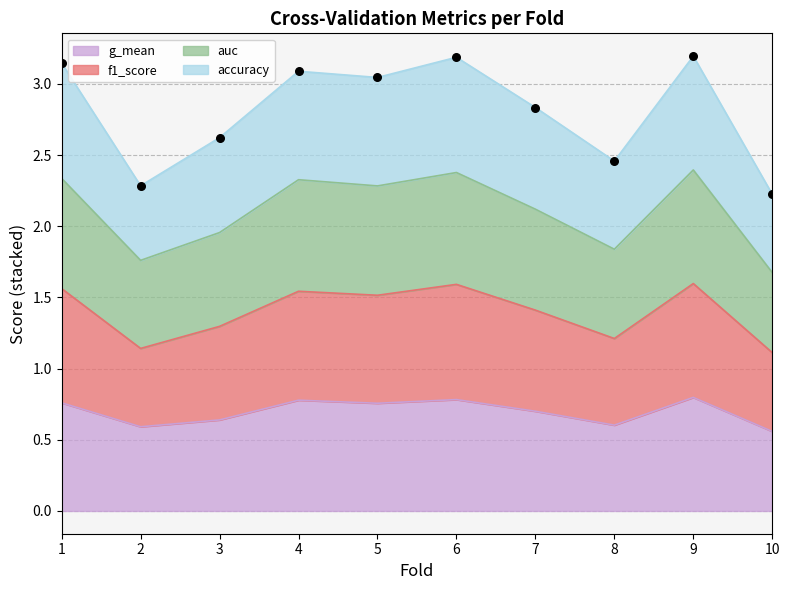

At how many categories does at least one series exceed 2?

10